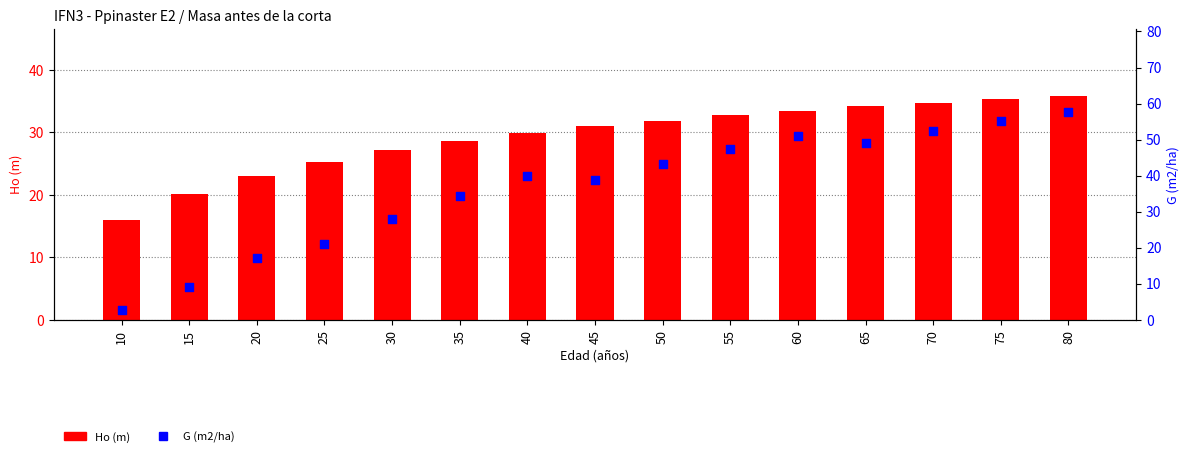

Which series has the largest total across all categories?

G (m2/ha)